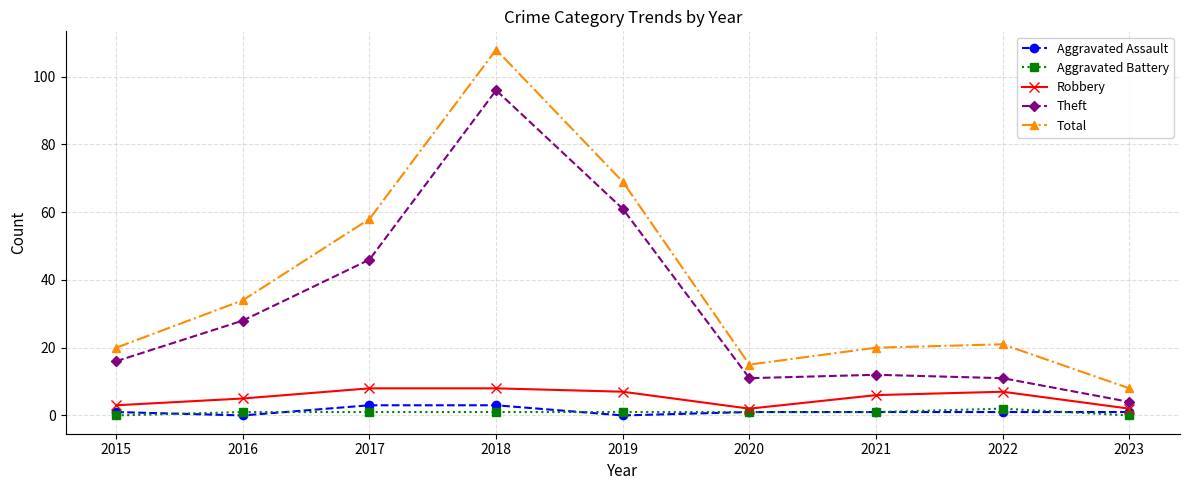

Is it true that Total equals 34 at 2016?

True